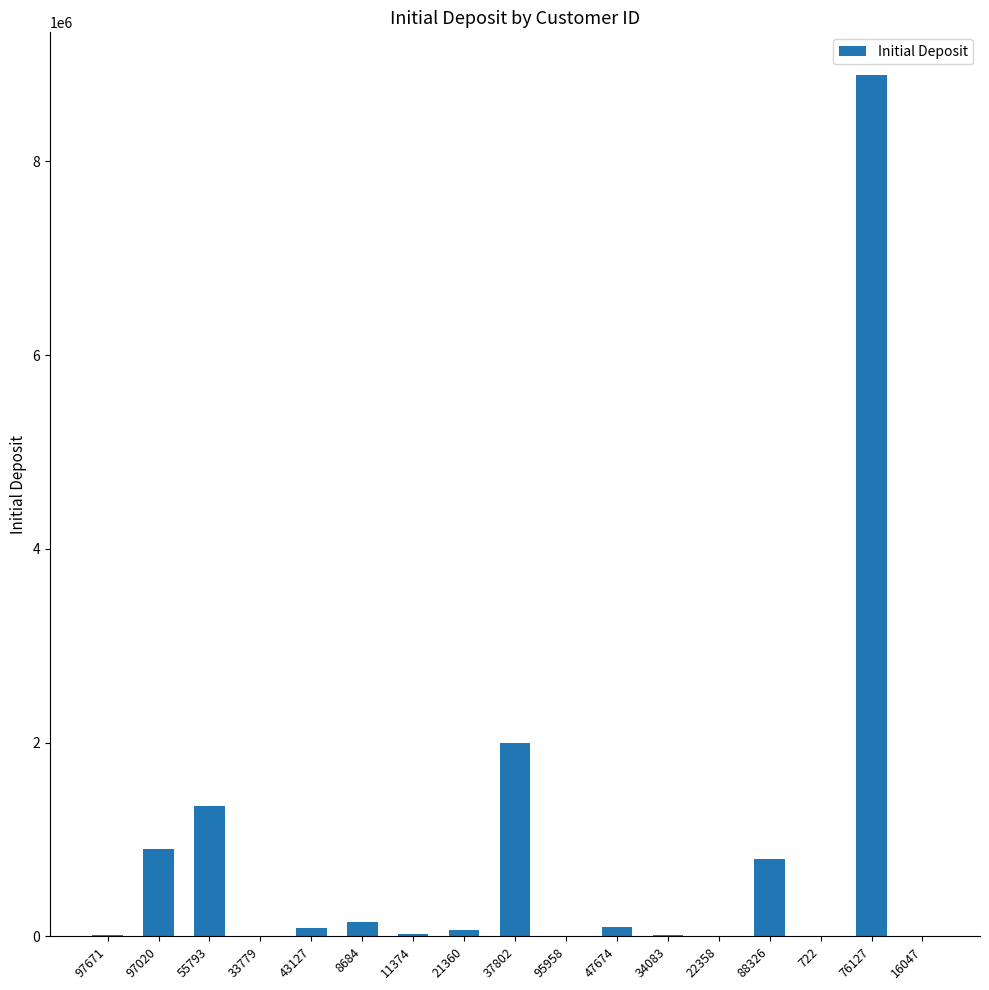

What is the sum of all values?

14387773